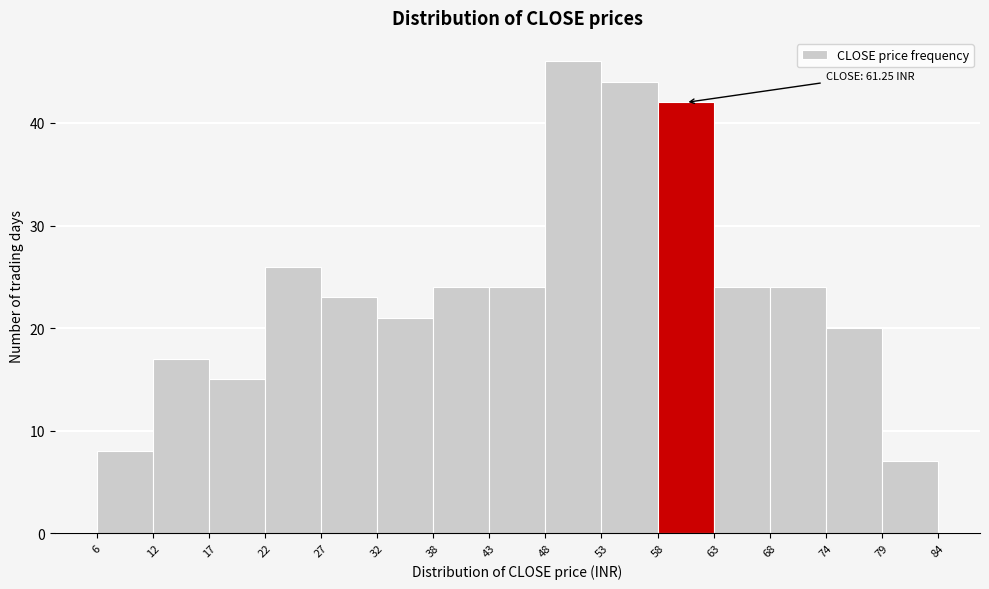

Which range on the x-axis has the tallest bar?

48 to 53